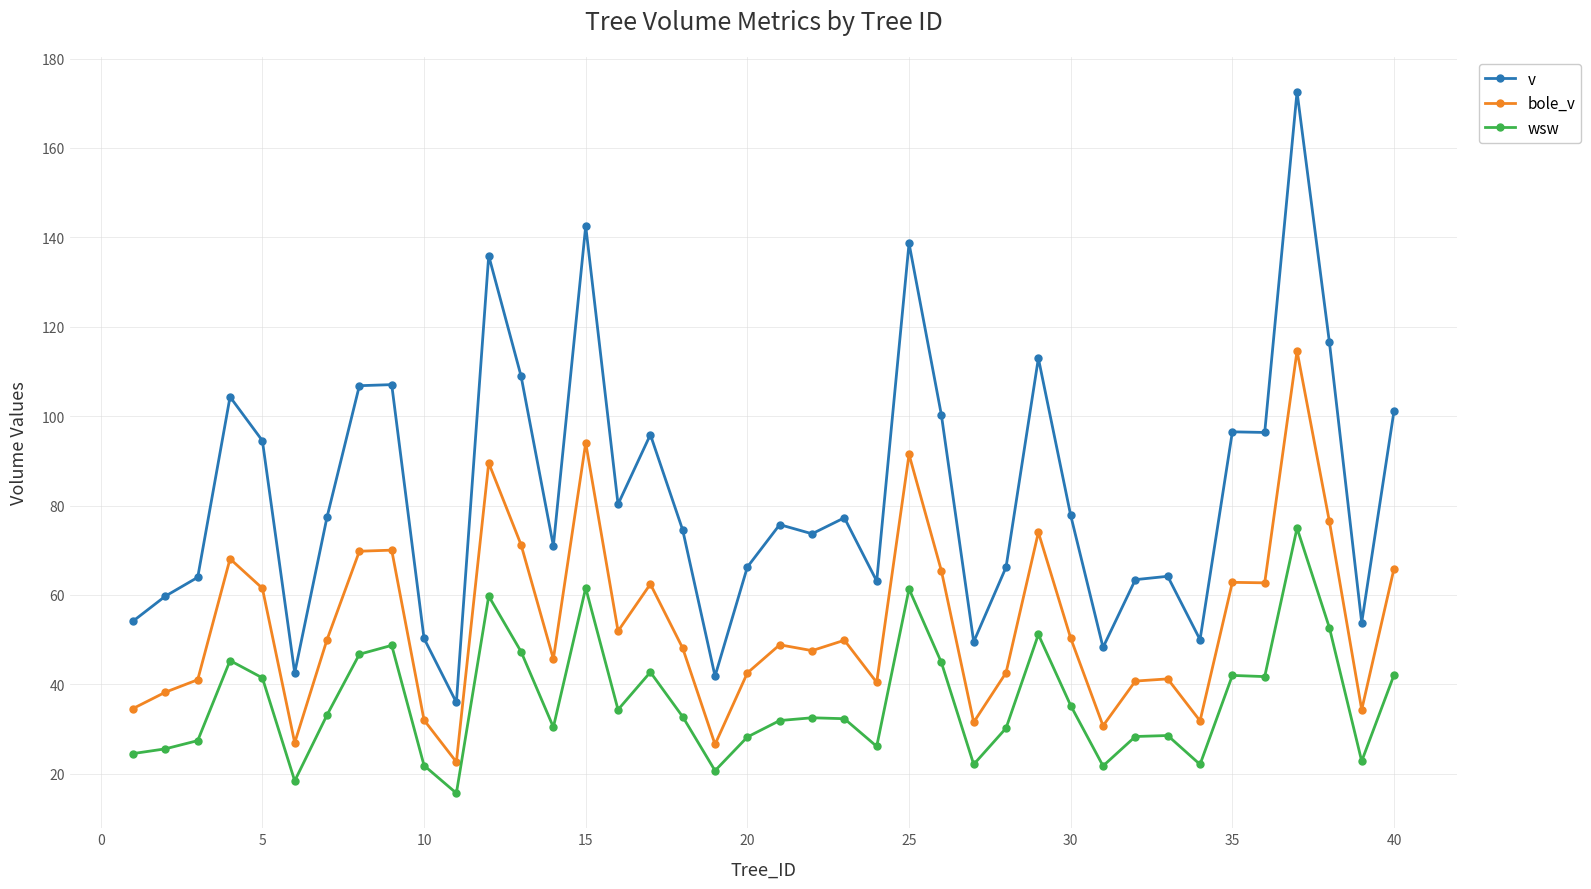

What is the value of the wsw point at the 24th from the left?

26.1